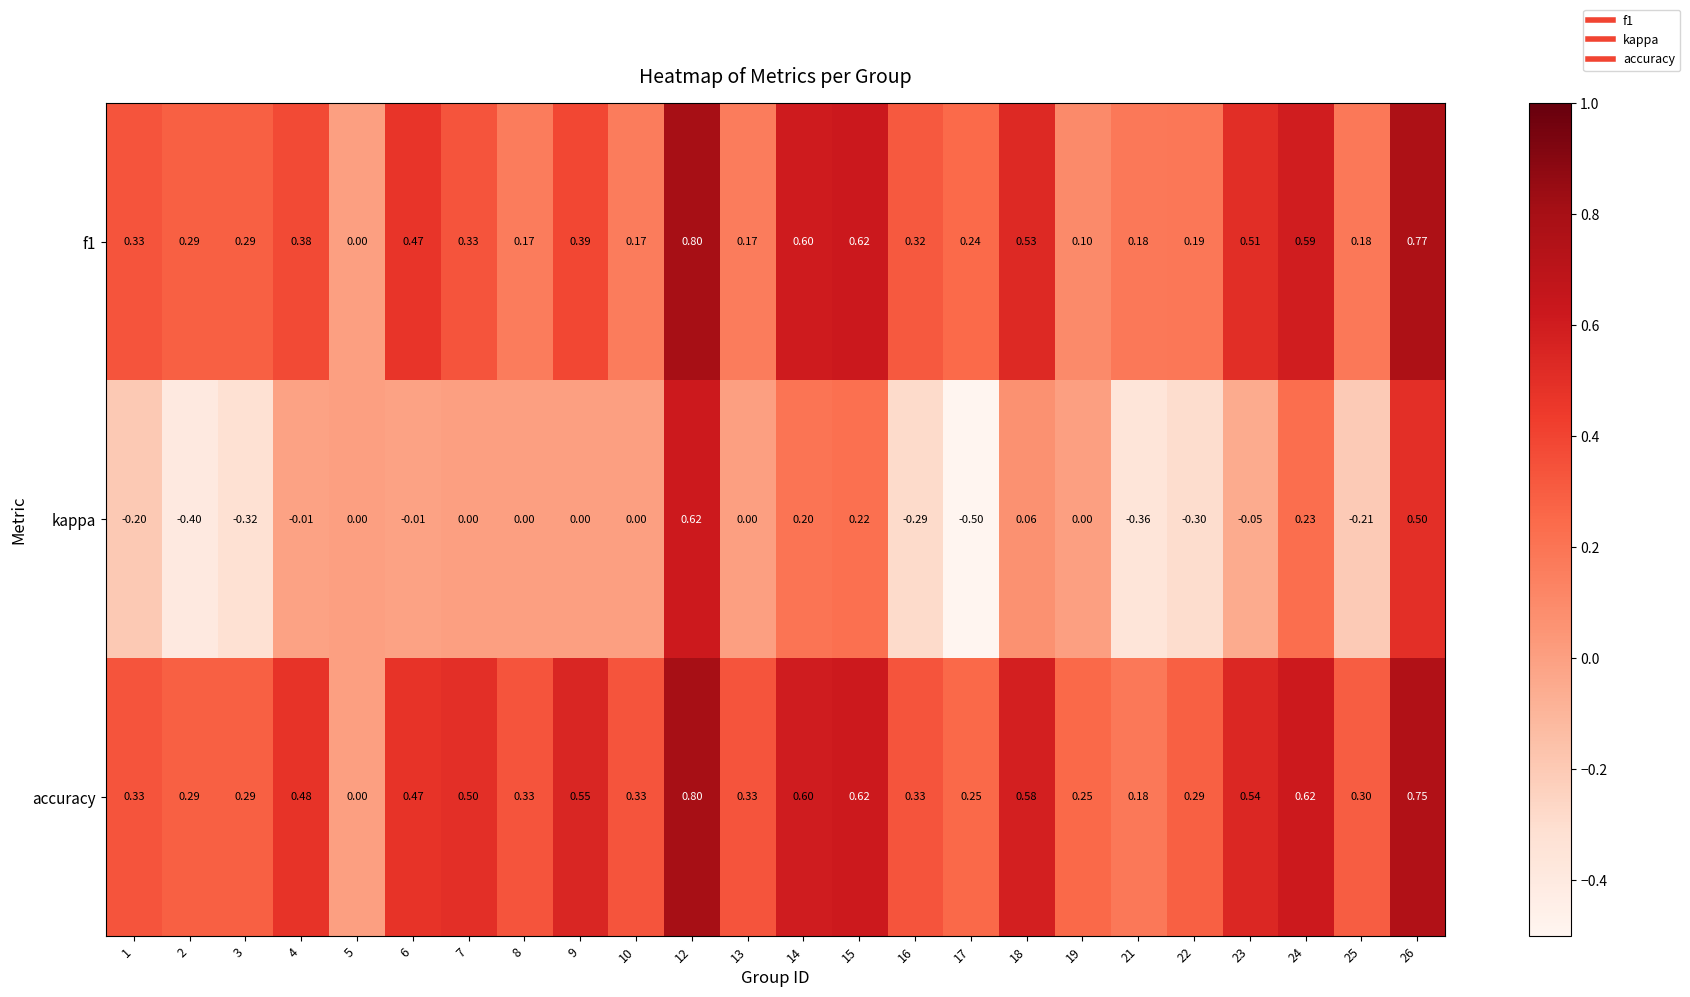

Is the value of kappa at 16 greater than the value of f1 at 10?

No